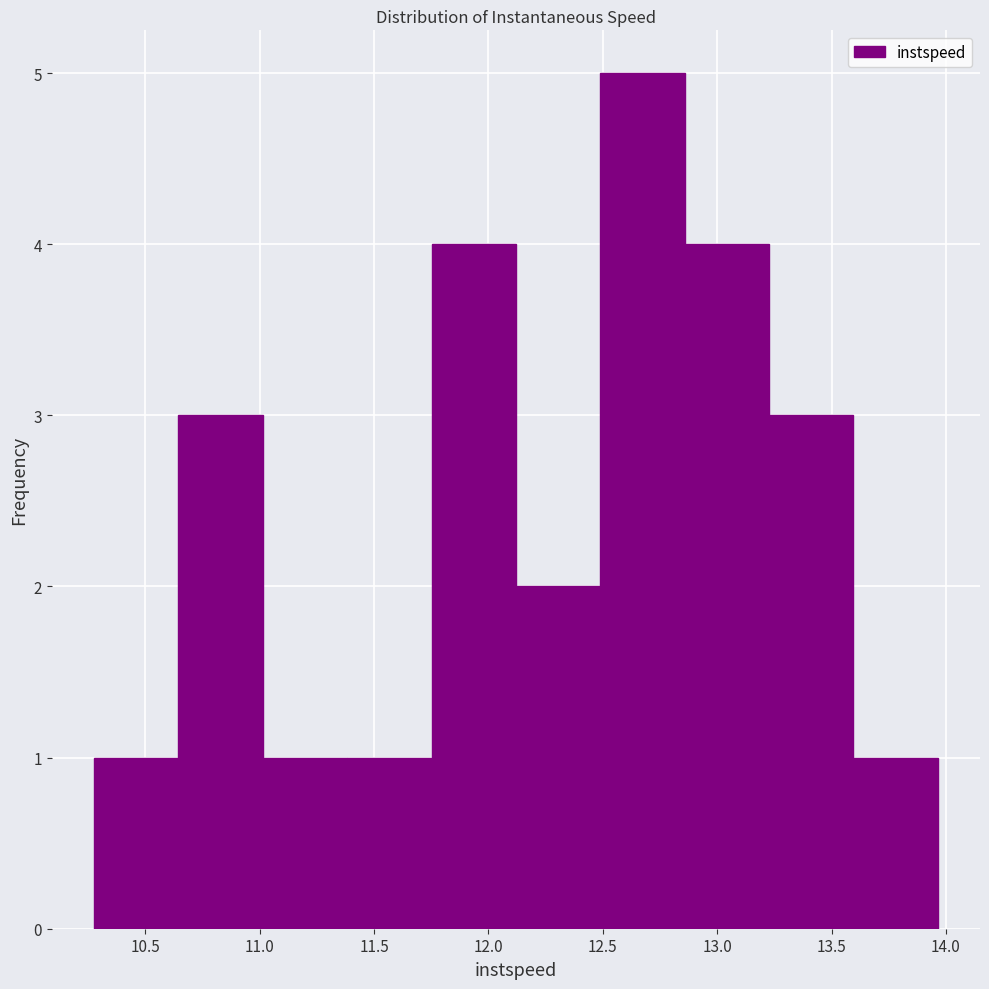

Which range on the x-axis has the tallest bar?

12.50 to 12.85